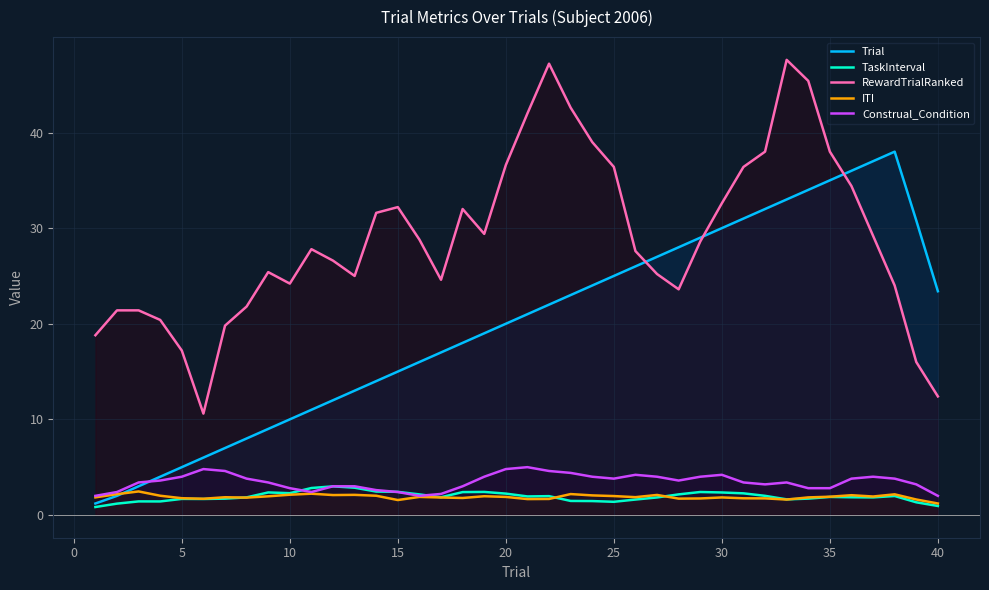

What is the lowest value of the Trial series?

1.2